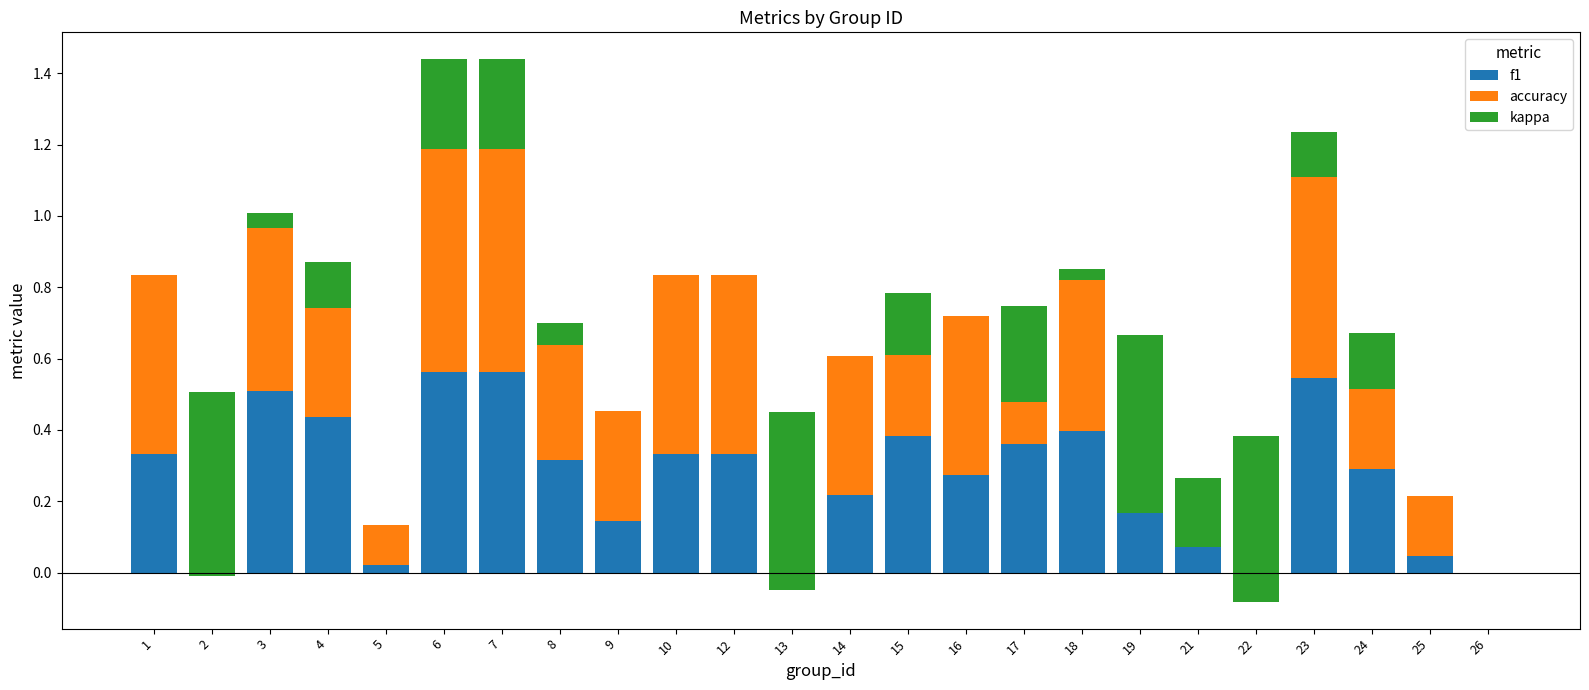

Rank the series by their maximum value, from lowest to highest.

kappa, f1, accuracy